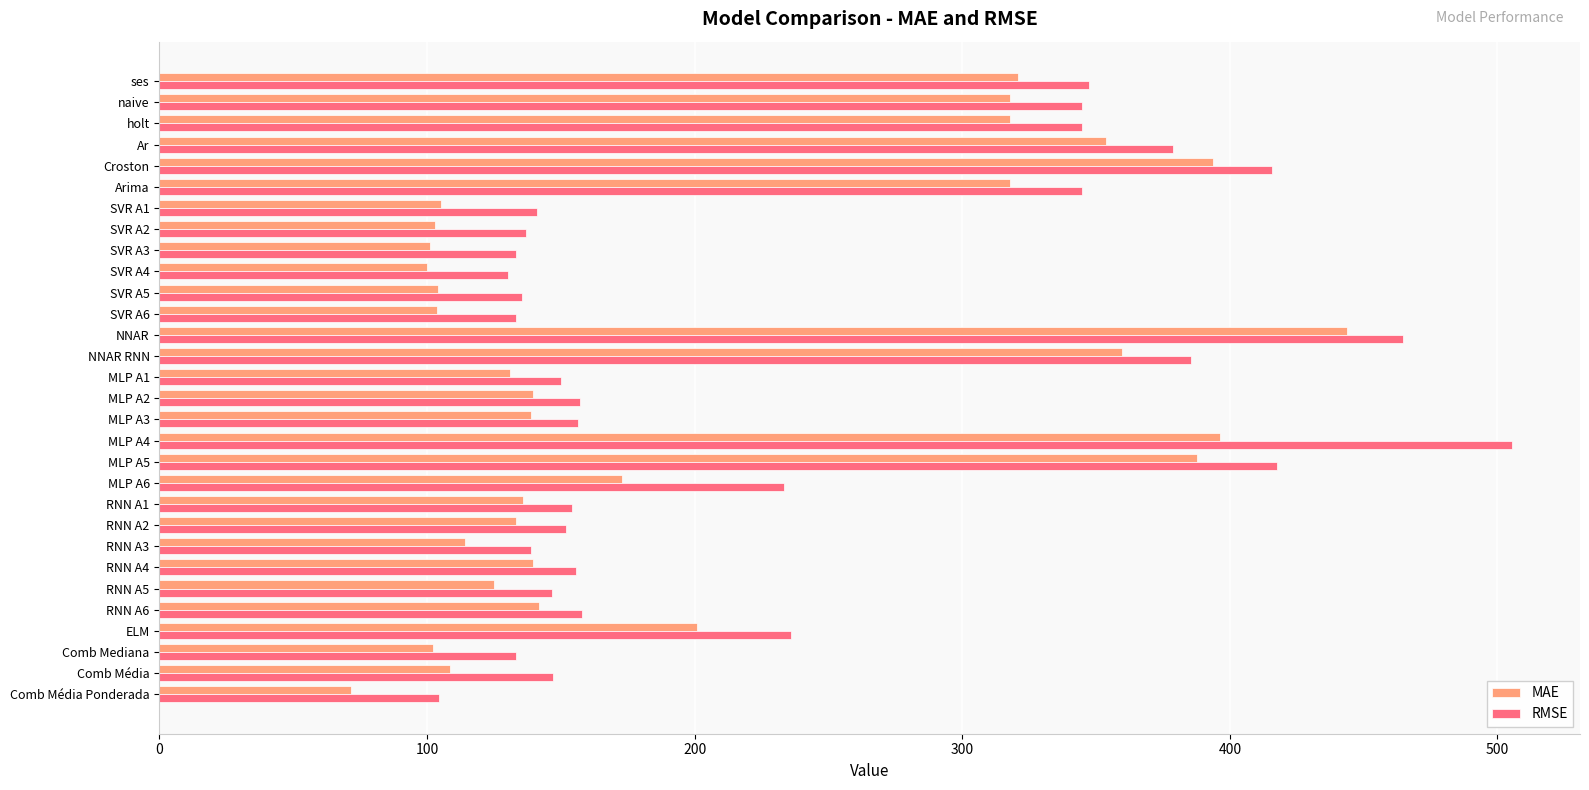

The value of MAE at NNAR is 211.7. True or false?

False